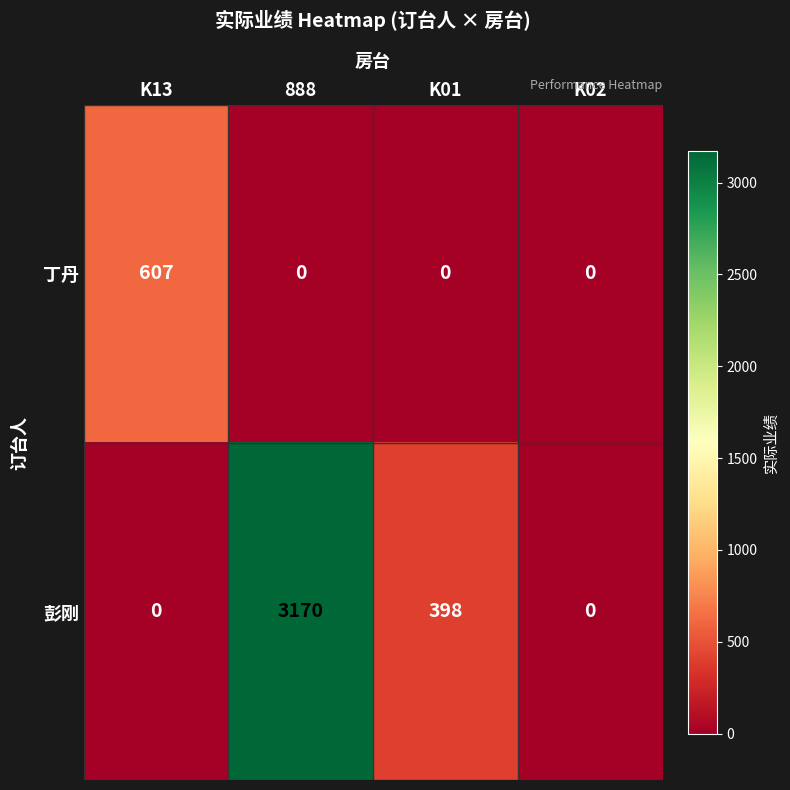

Rank the series by their maximum value, from lowest to highest.

丁丹, 彭刚